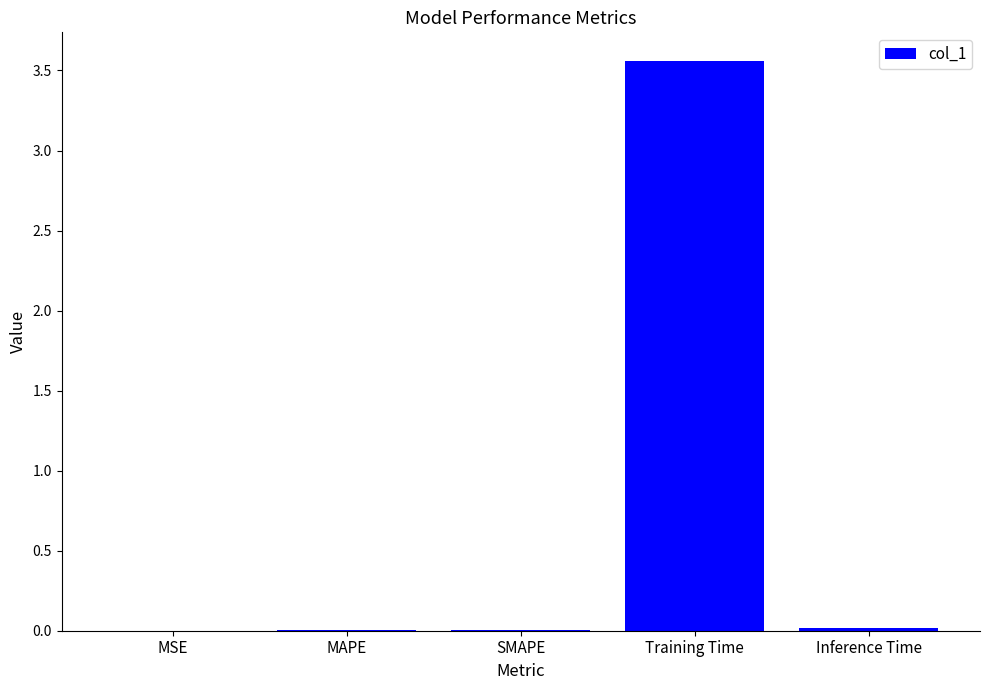

Between MAPE and Training Time, which is larger?

Training Time